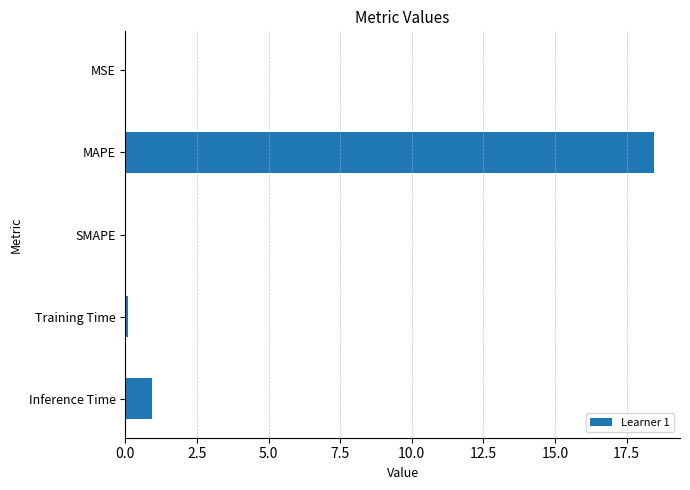

Which label corresponds to the largest value in the chart?

MAPE